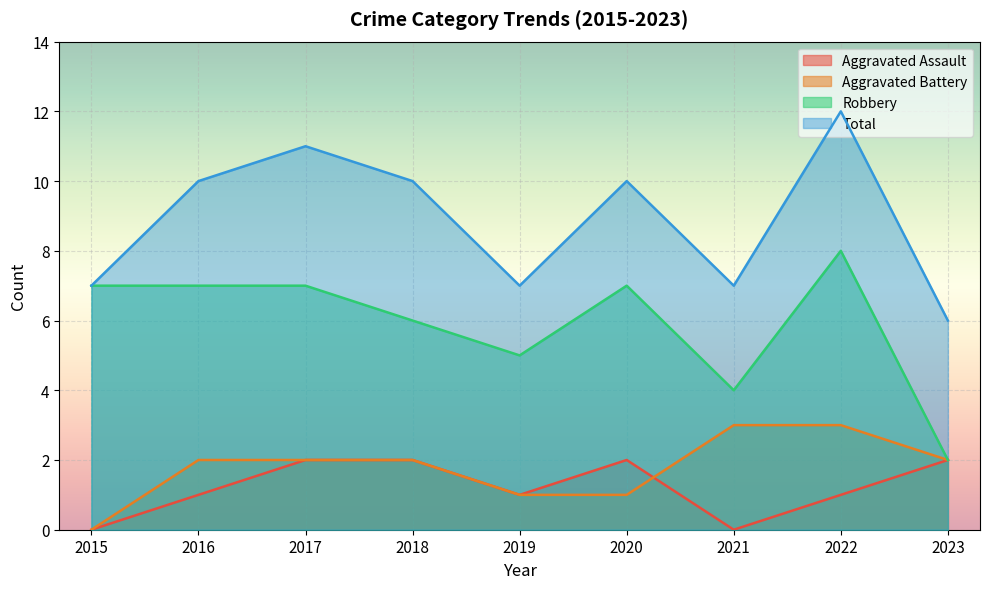

What is the spread (max minus min) of values at 2022?

11